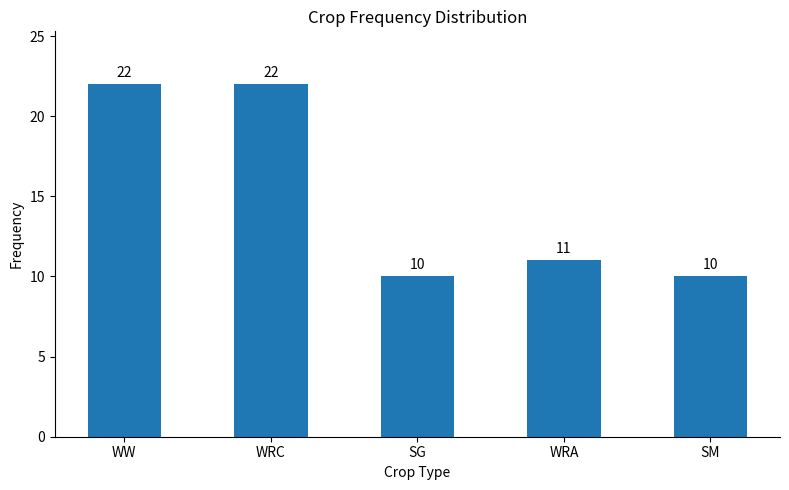

What is the change in value from WW to SM?

-12